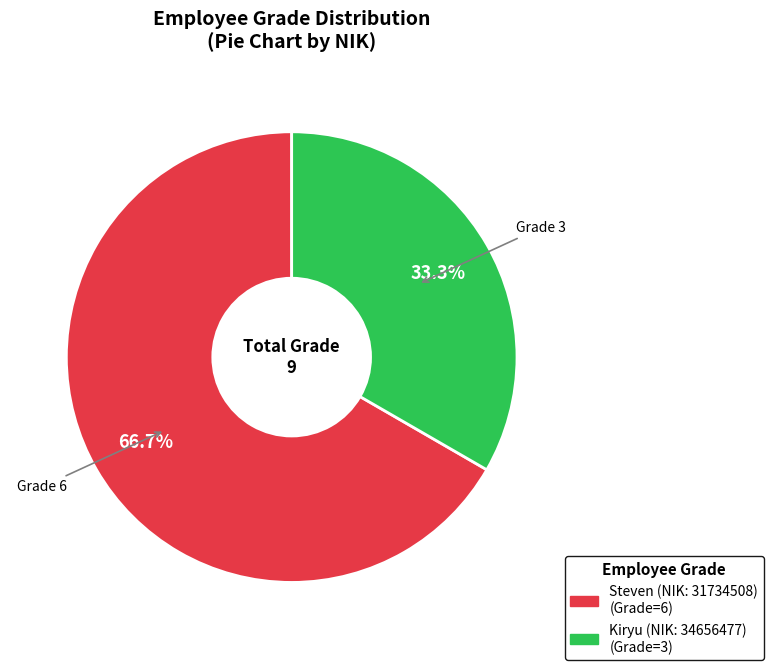

Which slice is the largest?

Steven (NIK: 31734508)